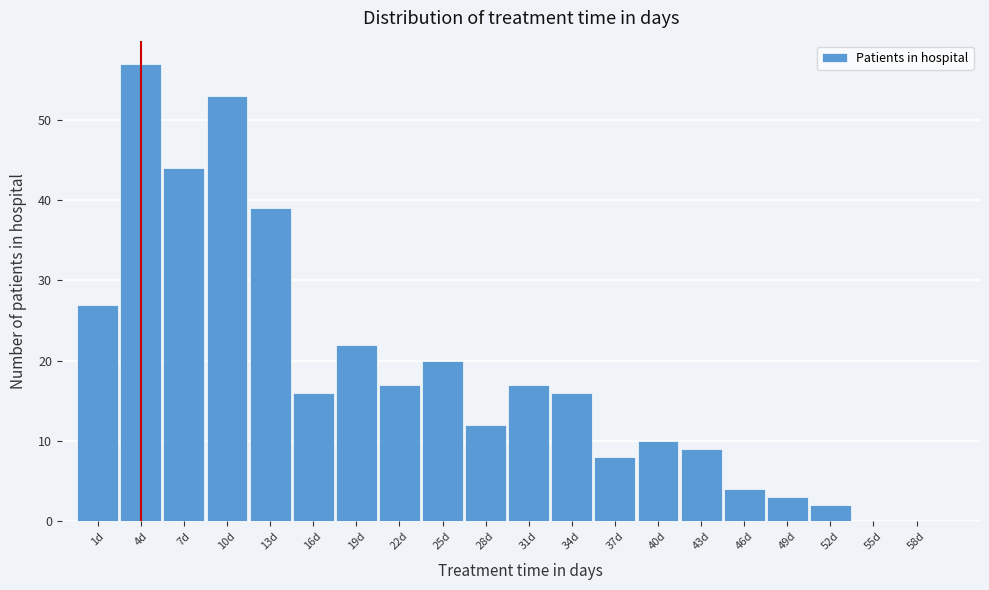

Reading right to left, extract all data points from this chart.

58d=0	55d=0	52d=2	49d=3	46d=4	43d=9	40d=10	37d=8	34d=16	31d=17	28d=12	25d=20	22d=17	19d=22	16d=16	13d=39	10d=53	7d=44	4d=57	1d=27